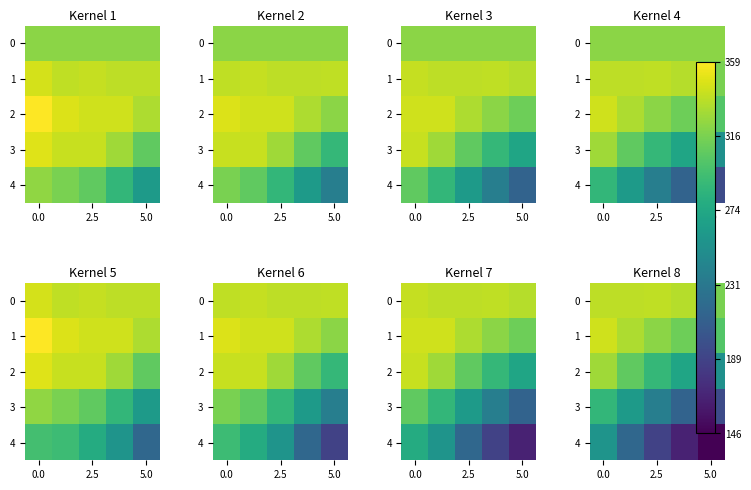

Is it true that 3 equals 359 at 2.5?

False